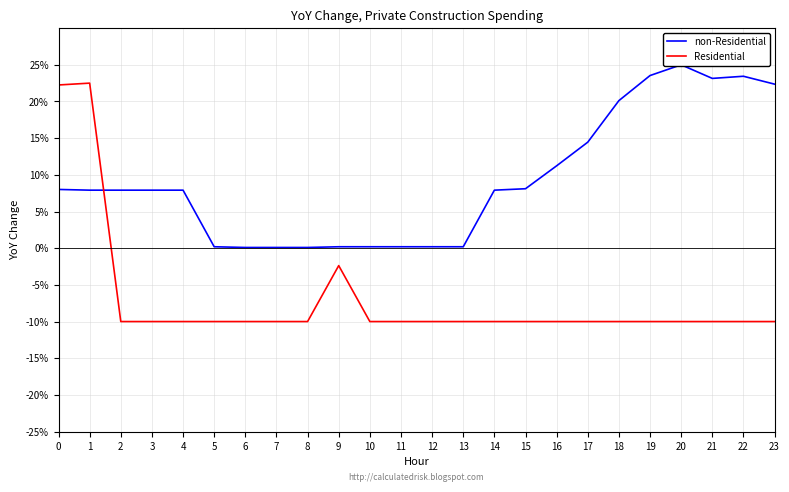

How many values in the non-Residential series exceed 7?

15